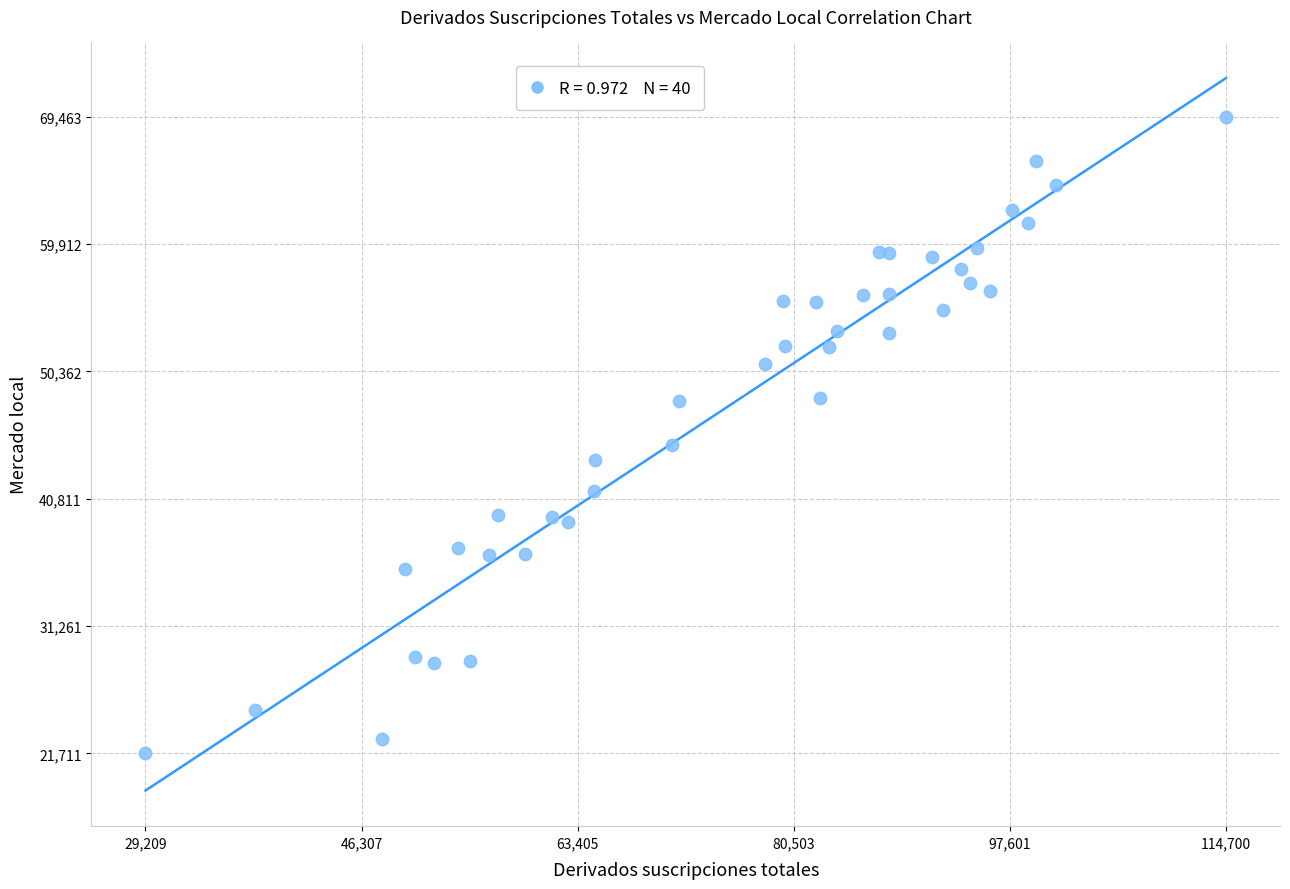

What Y value in the scatter plot is closest to 45587?

44815